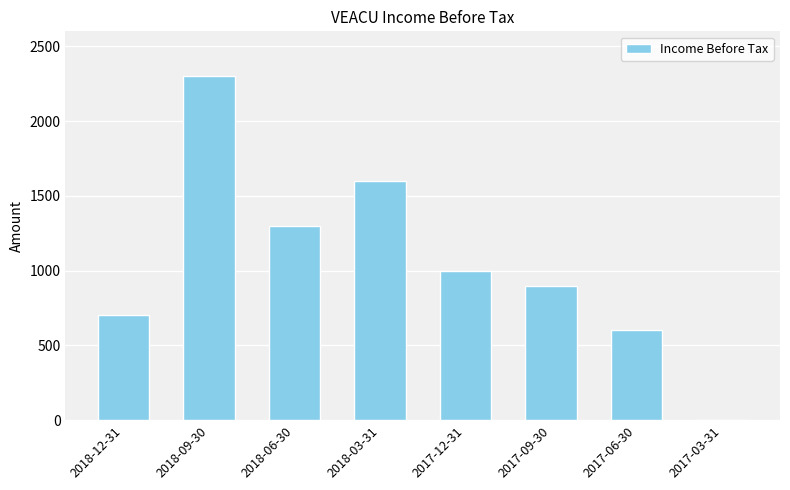

What is the sum of all values?

8400